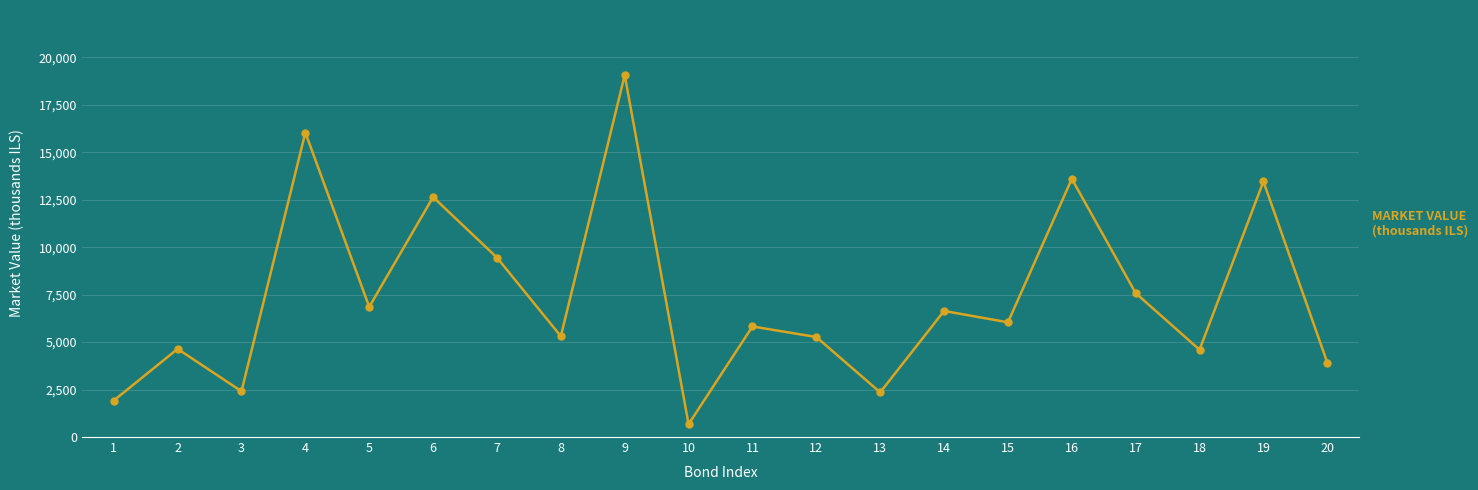

How many lines are shown in the chart?

1